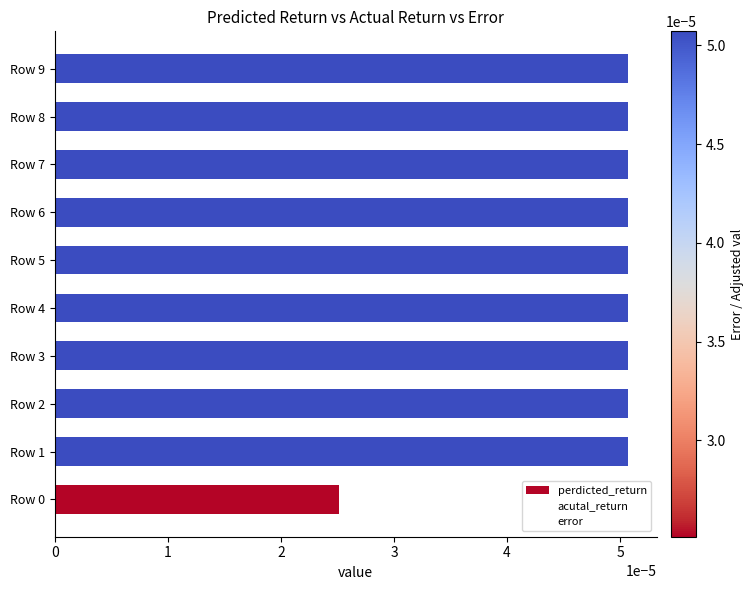

Count the values in the range 0 to 1.

10